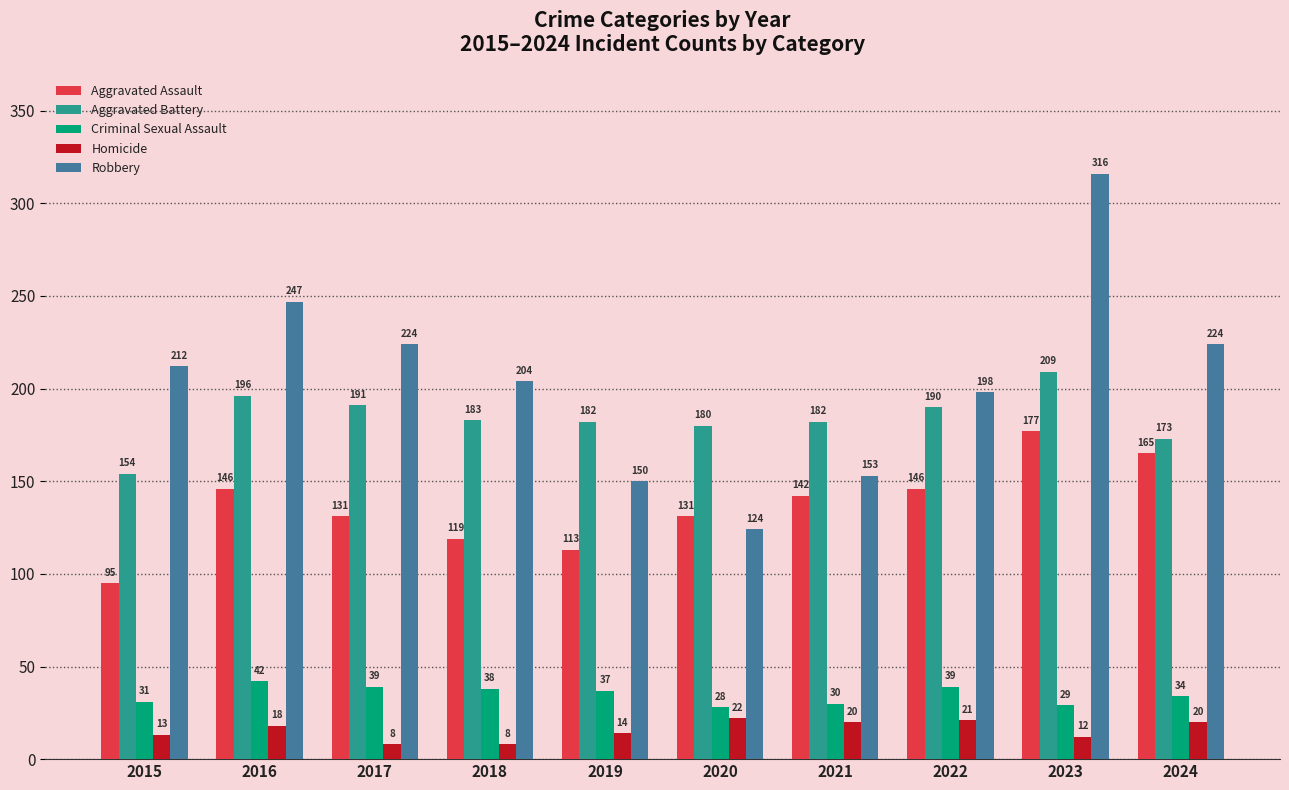

The value of Homicide at 2022 is 21. True or false?

True